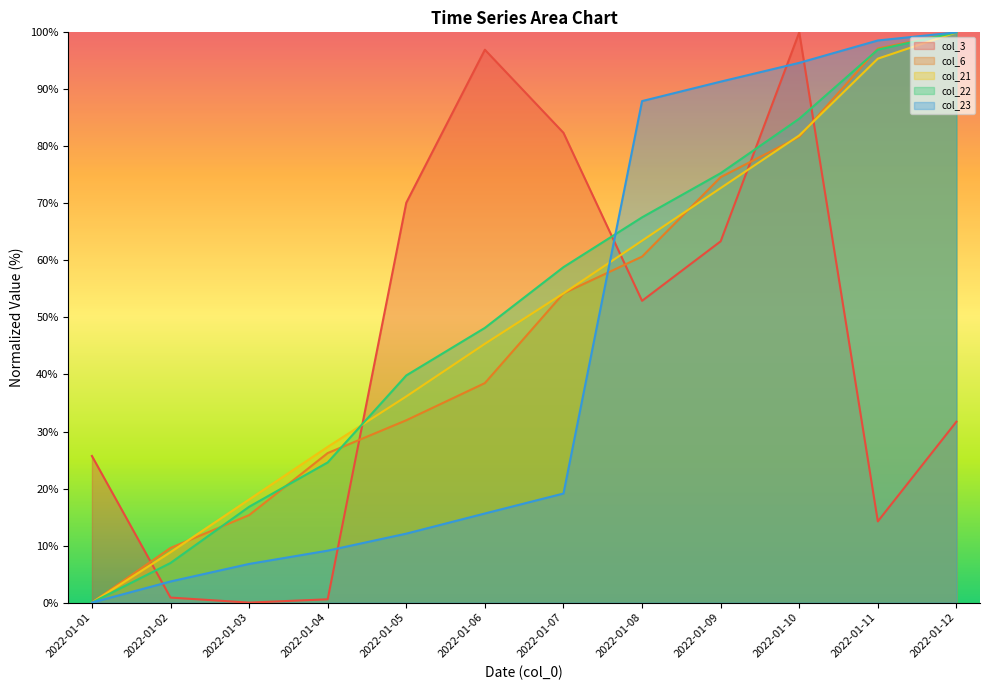

What is the value of the col_6 point at the 12th from the left?

100.0